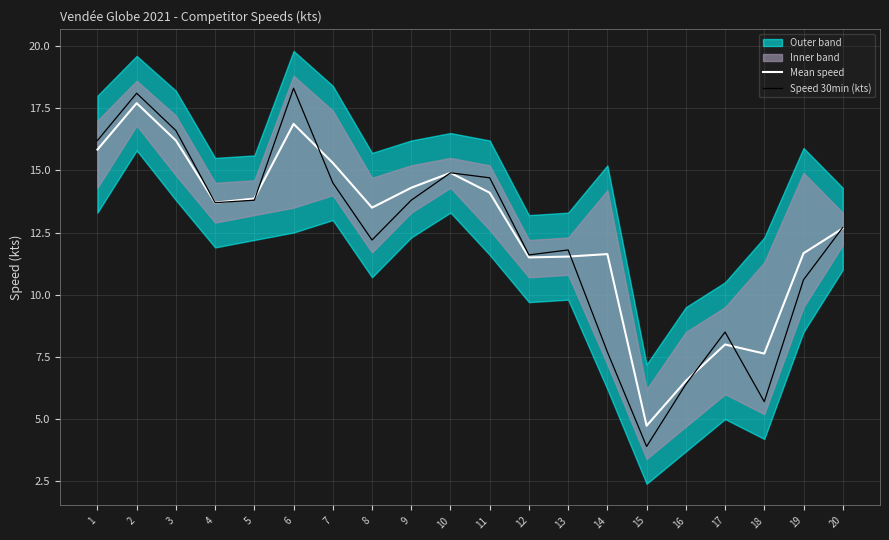

What is the total value across all series at 16?

12.9